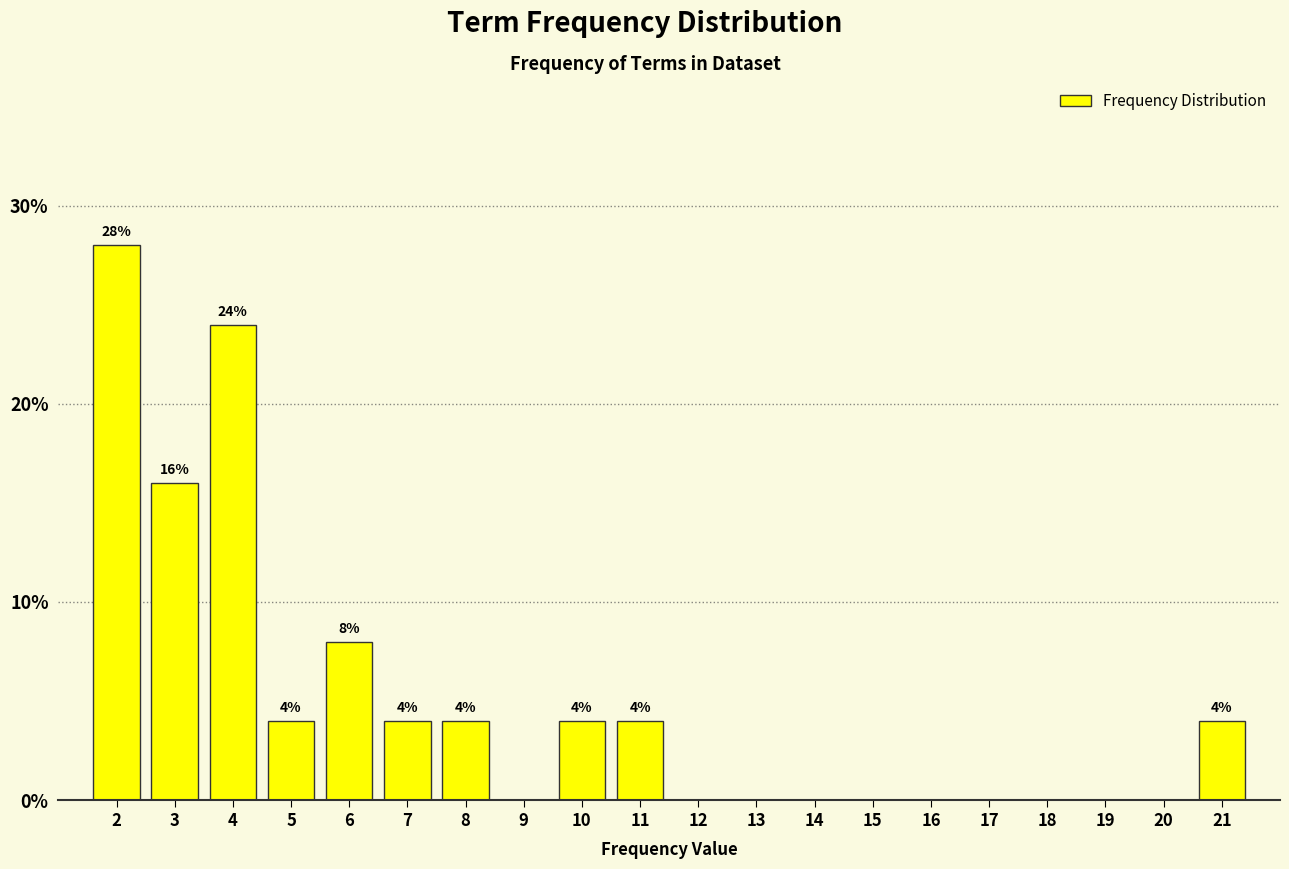

Reading right to left, extract all data points from this chart.

21=4.0	20=0.0	19=0.0	18=0.0	17=0.0	16=0.0	15=0.0	14=0.0	13=0.0	12=0.0	11=4.0	10=4.0	9=0.0	8=4.0	7=4.0	6=8.0	5=4.0	4=24.0	3=16.0	2=28.0